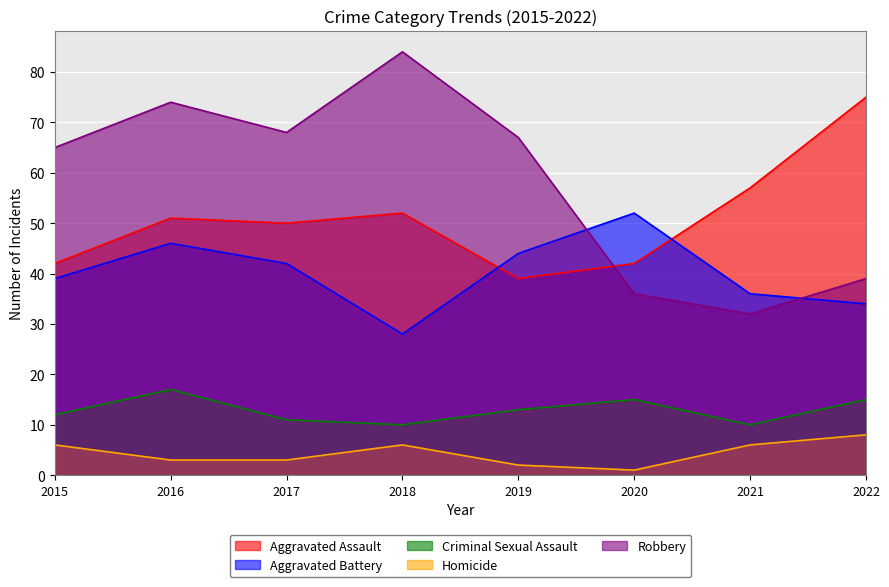

What is the average value of the Aggravated Assault series?

51